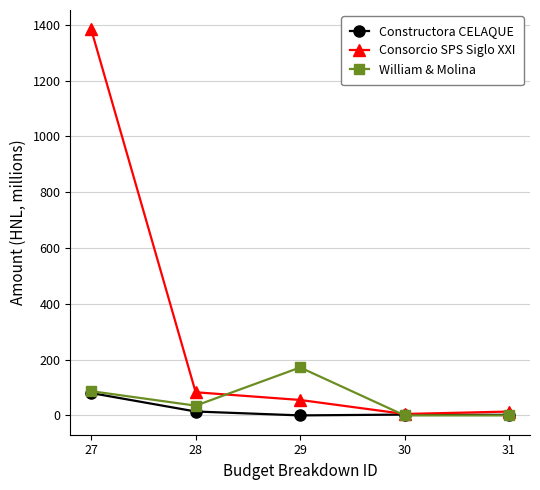

What is the difference between the highest and lowest values at 27?

1303.9